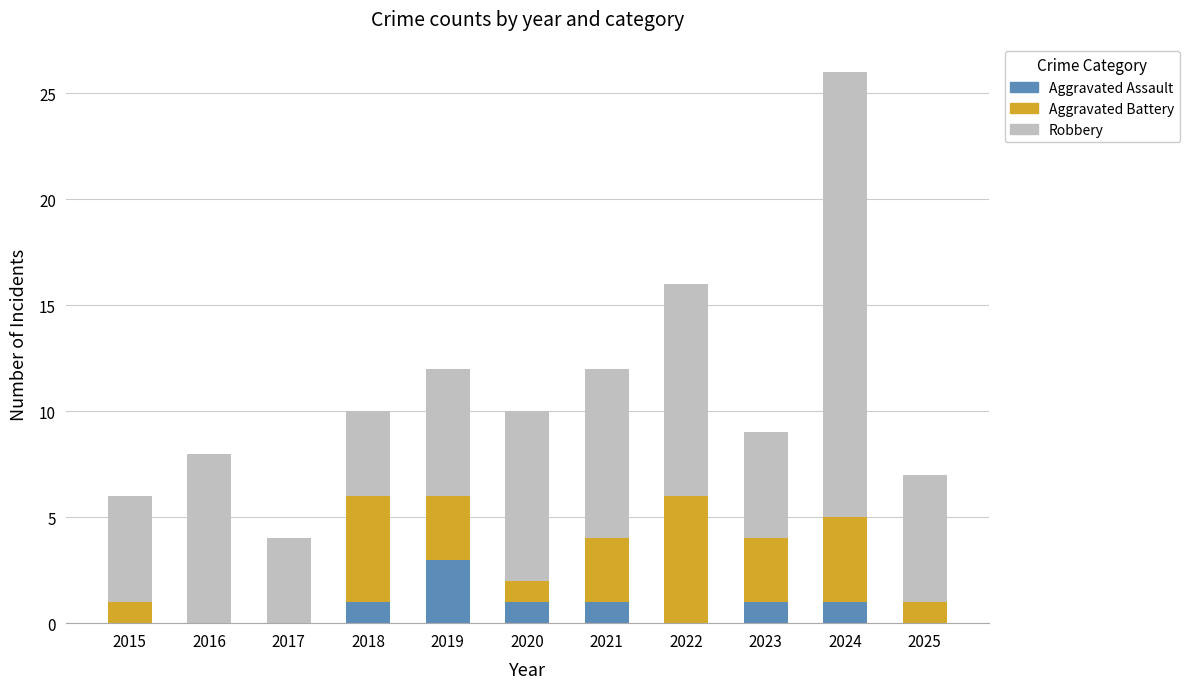

The value of Aggravated Assault at 2022 is -2. True or false?

False